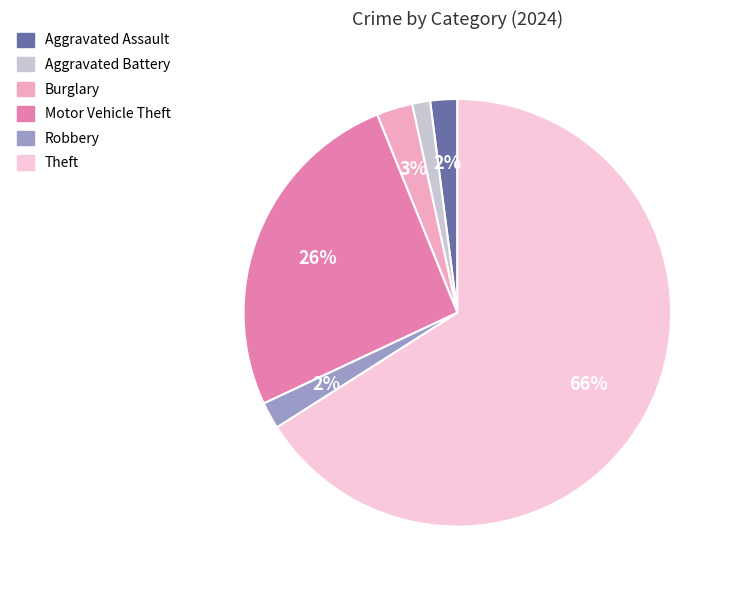

Count the number of slices in the pie.

6